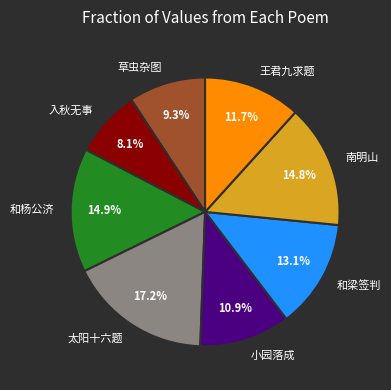

To the nearest percent, what is the difference between the largest and smallest slice percentages?

9%